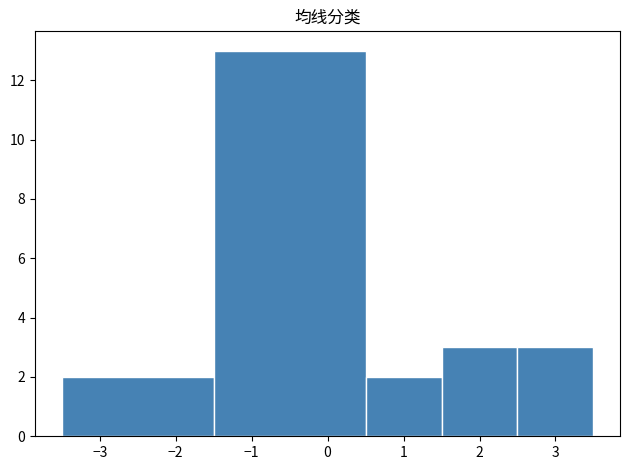

Reading left to right, transcribe this chart: for each bar, give the range it covers on the x-axis and its height. The values are not printed on the chart, so give them approximately, as read against the axis.

-3.5 to -1.5: 2
-1.5 to 0.5: 13
0.5 to 1.5: 2
1.5 to 2.5: 3
2.5 to 3.5: 3